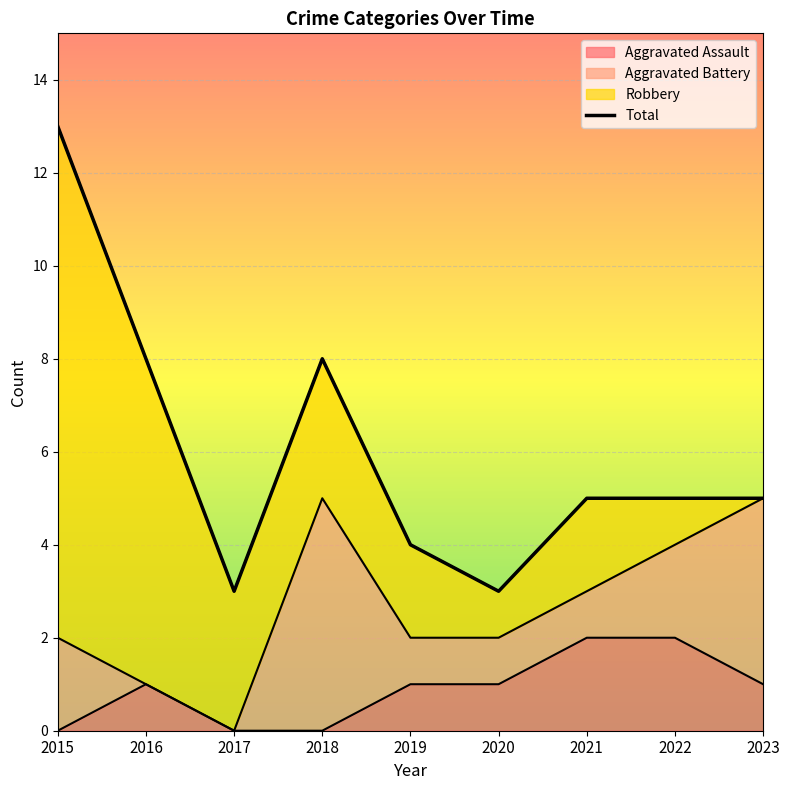

How many data points does each series have?

9